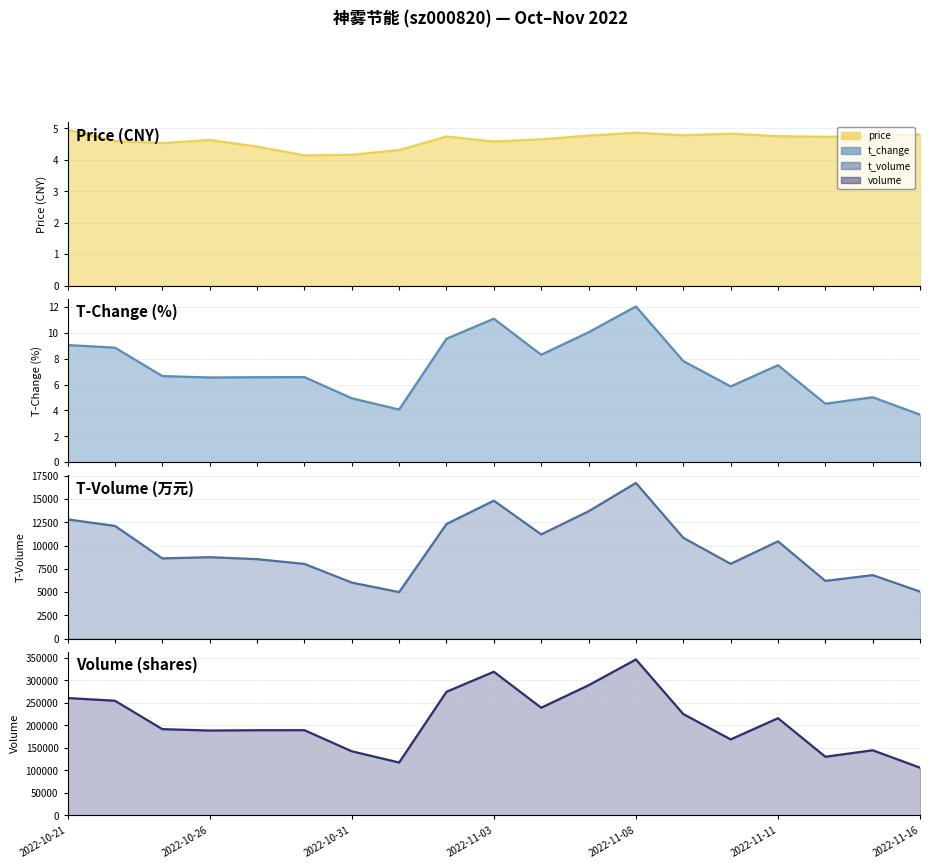

What is the sum of the t_change values at 2022-11-07 and 2022-10-27?

16.6